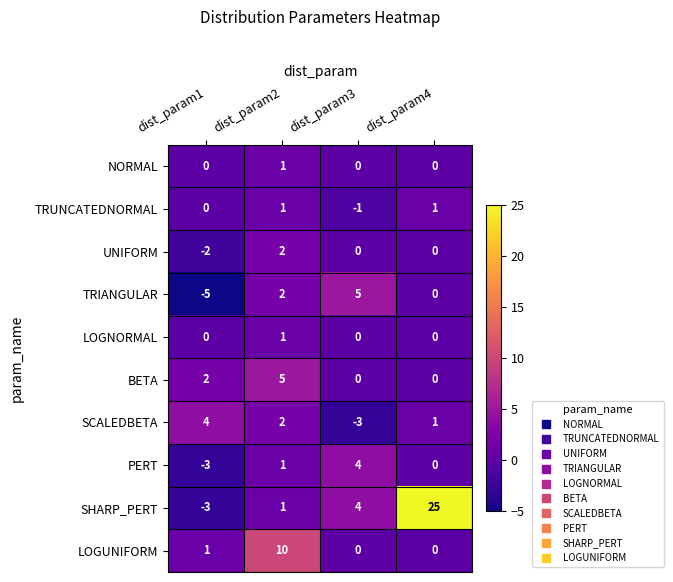

At which category is the sum across all series the highest?

dist_param4